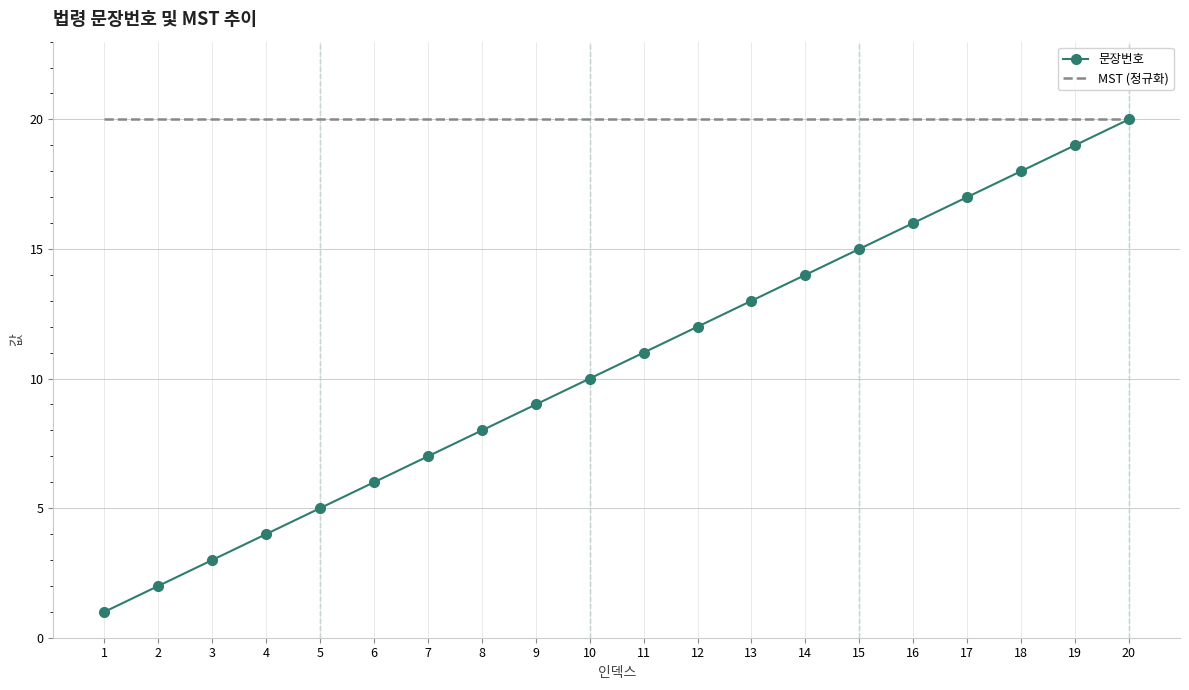

At 19, list the series in order from largest to smallest.

MST (정규화), 문장번호